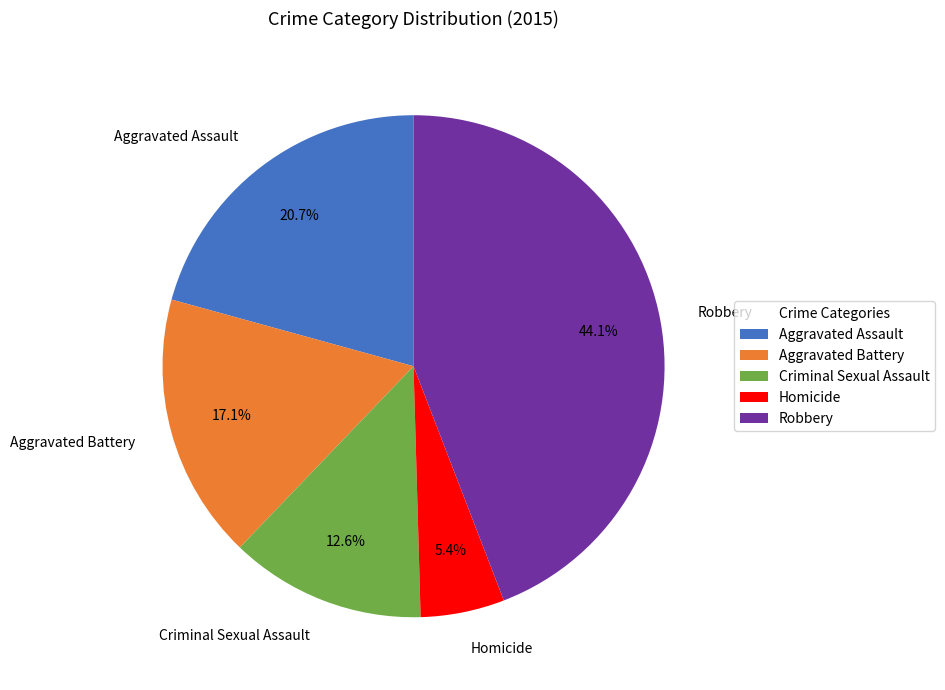

Is the sum of Aggravated Battery and Aggravated Assault greater than half?

No